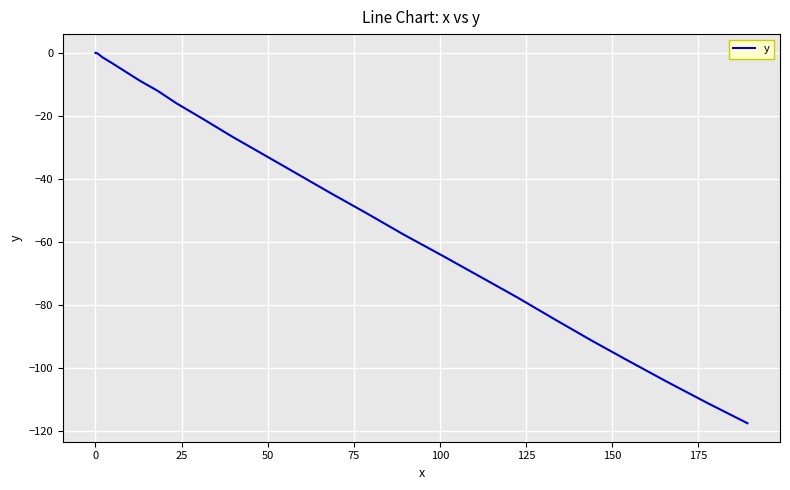

What is the sum of all values?

-1137.4